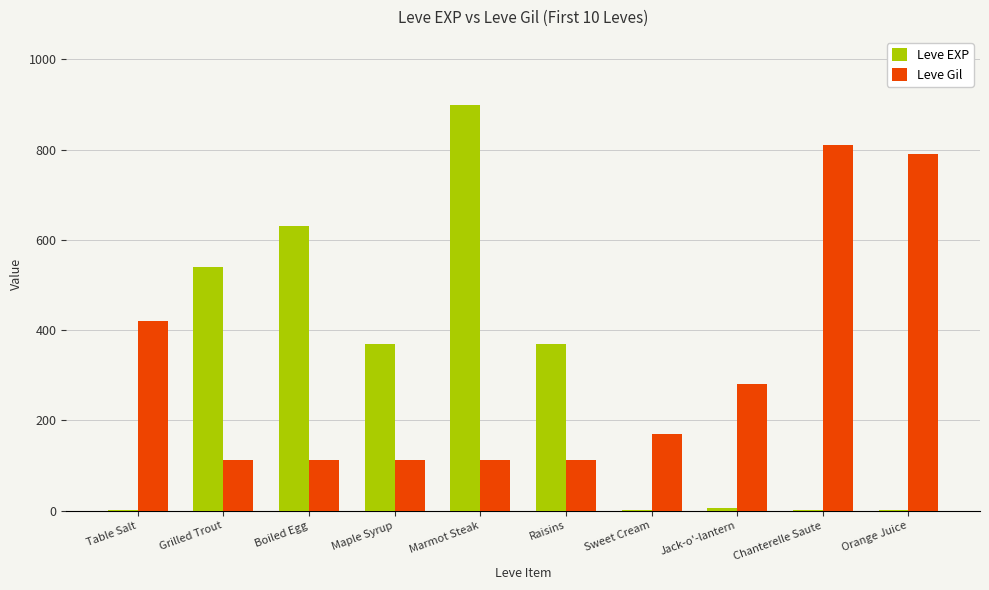

Which category has the highest value in the Leve Gil series?

Chanterelle Saute